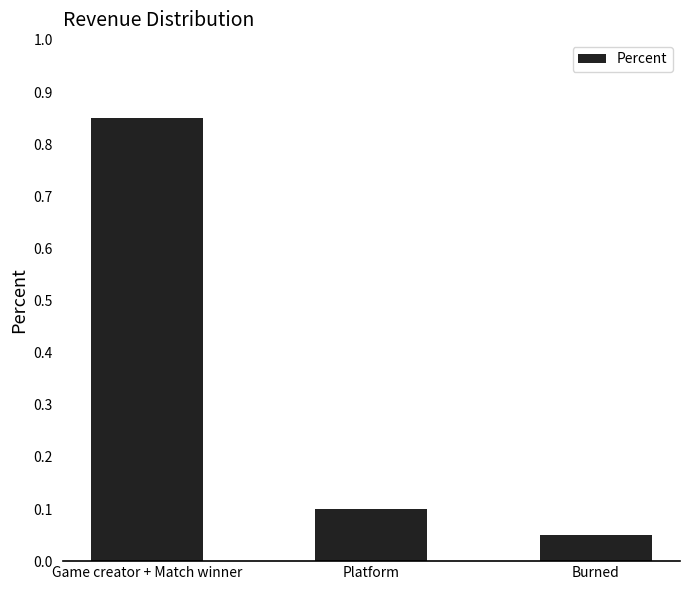

Where is the data nearest to the value 0?

Burned